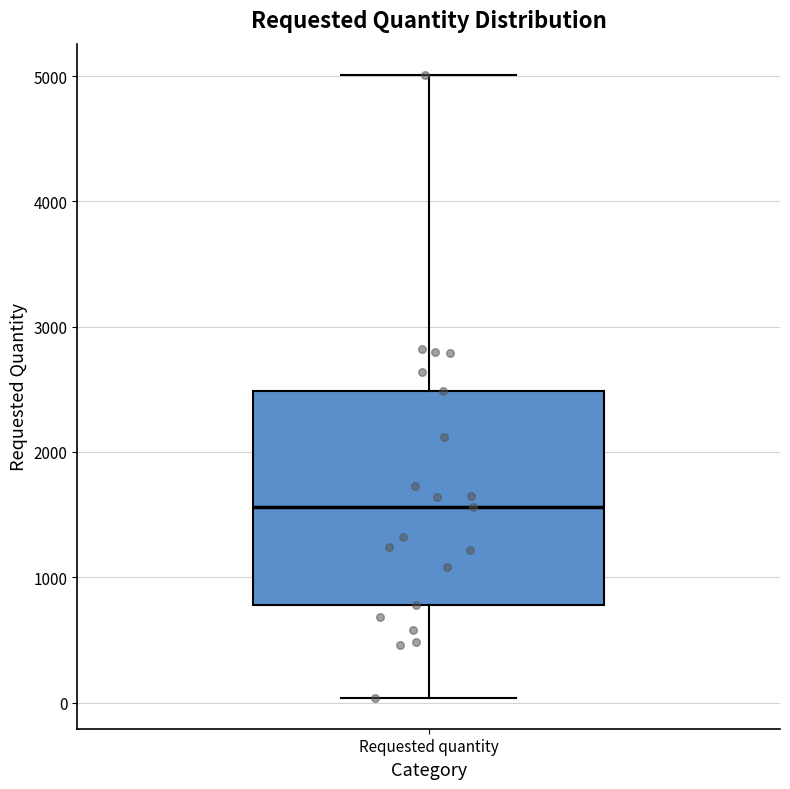

Transcribe this box plot: give where the median line is, the range the box spans, and where the two whiskers end, as read against the y-axis. The values are not printed on the chart, so give them approximately, as read against the axis.

median 1600, box 800 to 2500, whiskers 0 to 5000